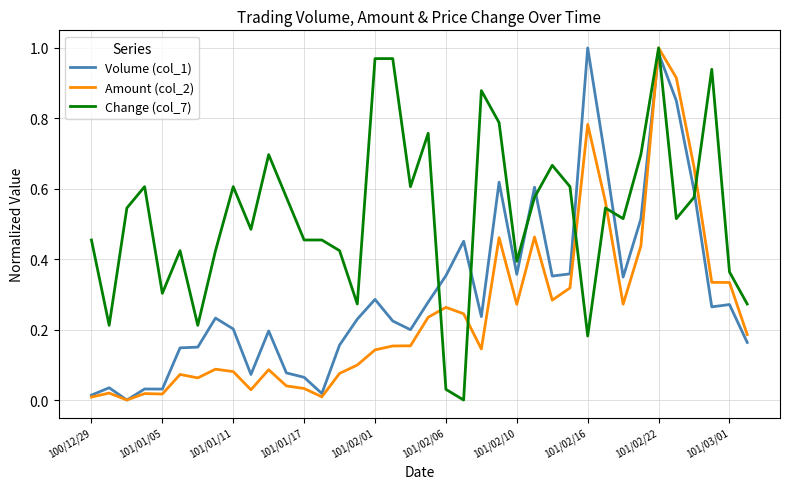

Which series has the largest total across all categories?

Change (col_7)